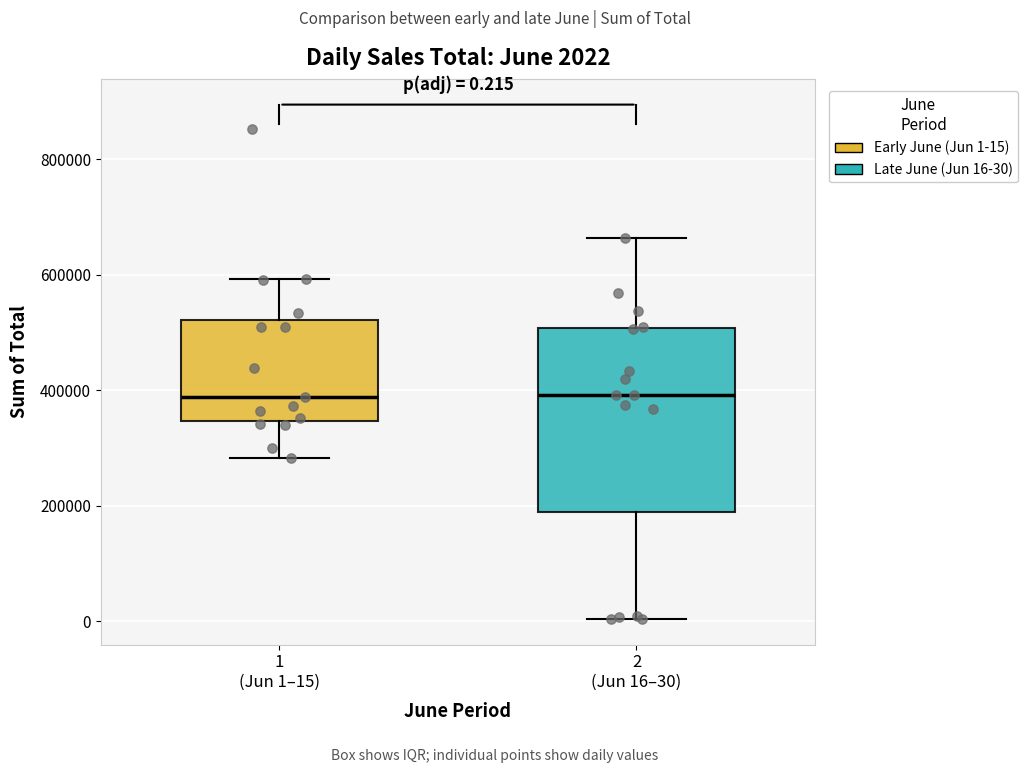

Comparing the boxes themselves (not the whiskers), which one is the tallest?

2 (Jun 16–30)